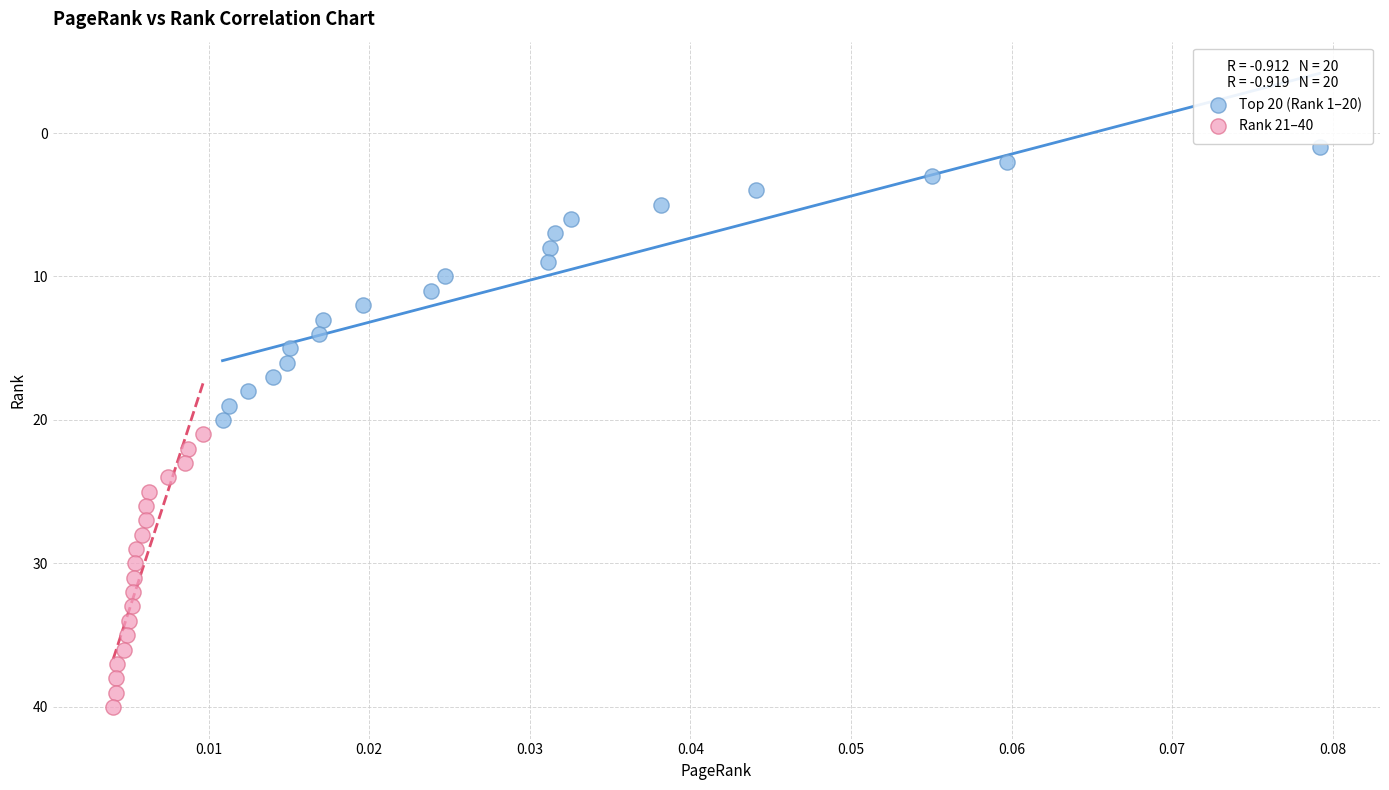

Which series contains the lowest Y value?

Top 20 (Rank 1–20)